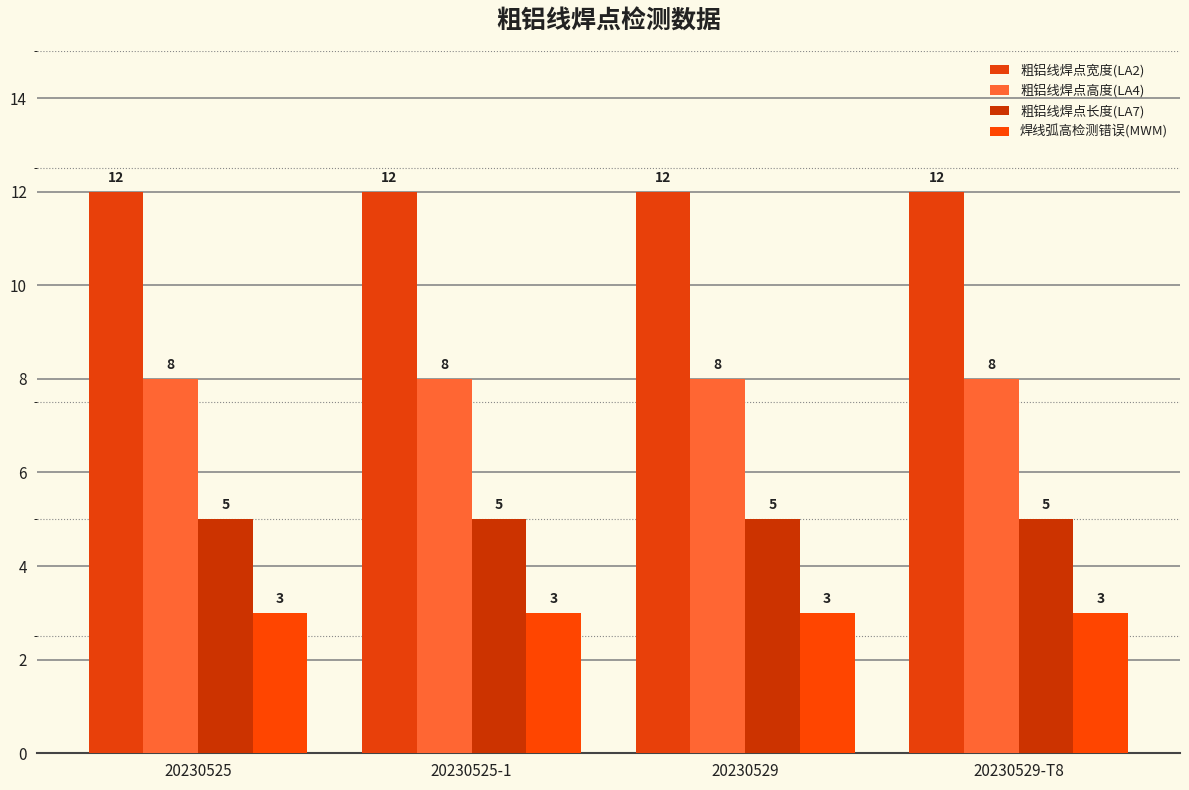

Reading right to left, list all the values displayed in this chart.

粗铝线焊点宽度(LA2): 12	12	12	12
粗铝线焊点高度(LA4): 8	8	8	8
粗铝线焊点长度(LA7): 5	5	5	5
焊线弧高检测错误(MWM): 3	3	3	3